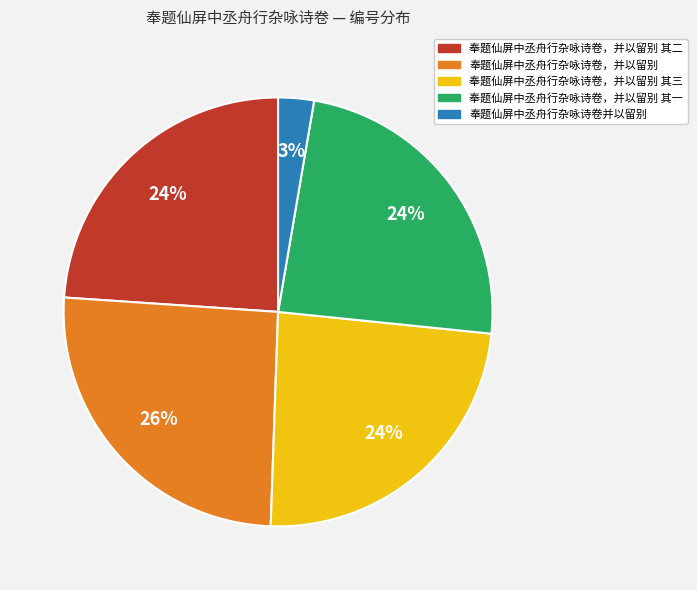

Does any single category account for the majority?

No